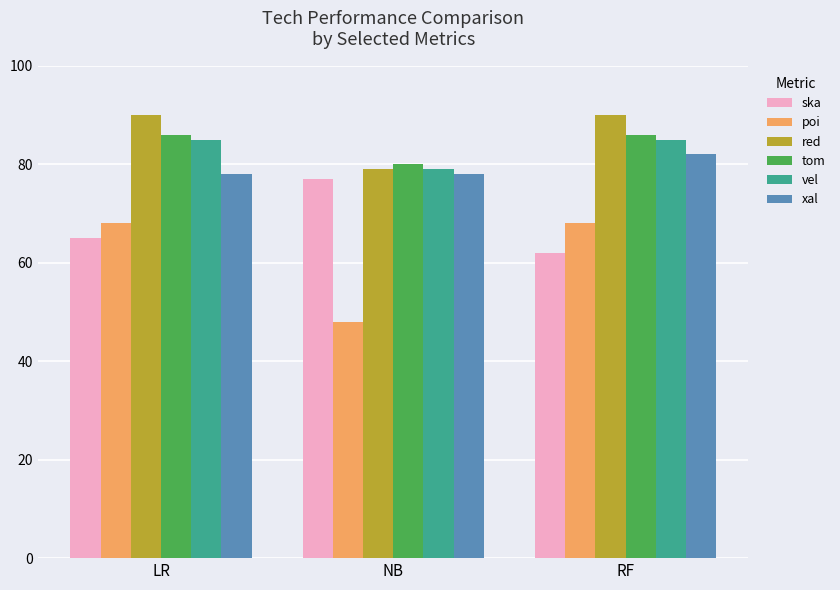

Reading right to left, extract all data points from this chart.

ska: RF=62	NB=77	LR=65
poi: RF=68	NB=48	LR=68
red: RF=90	NB=79	LR=90
tom: RF=86	NB=80	LR=86
vel: RF=85	NB=79	LR=85
xal: RF=82	NB=78	LR=78